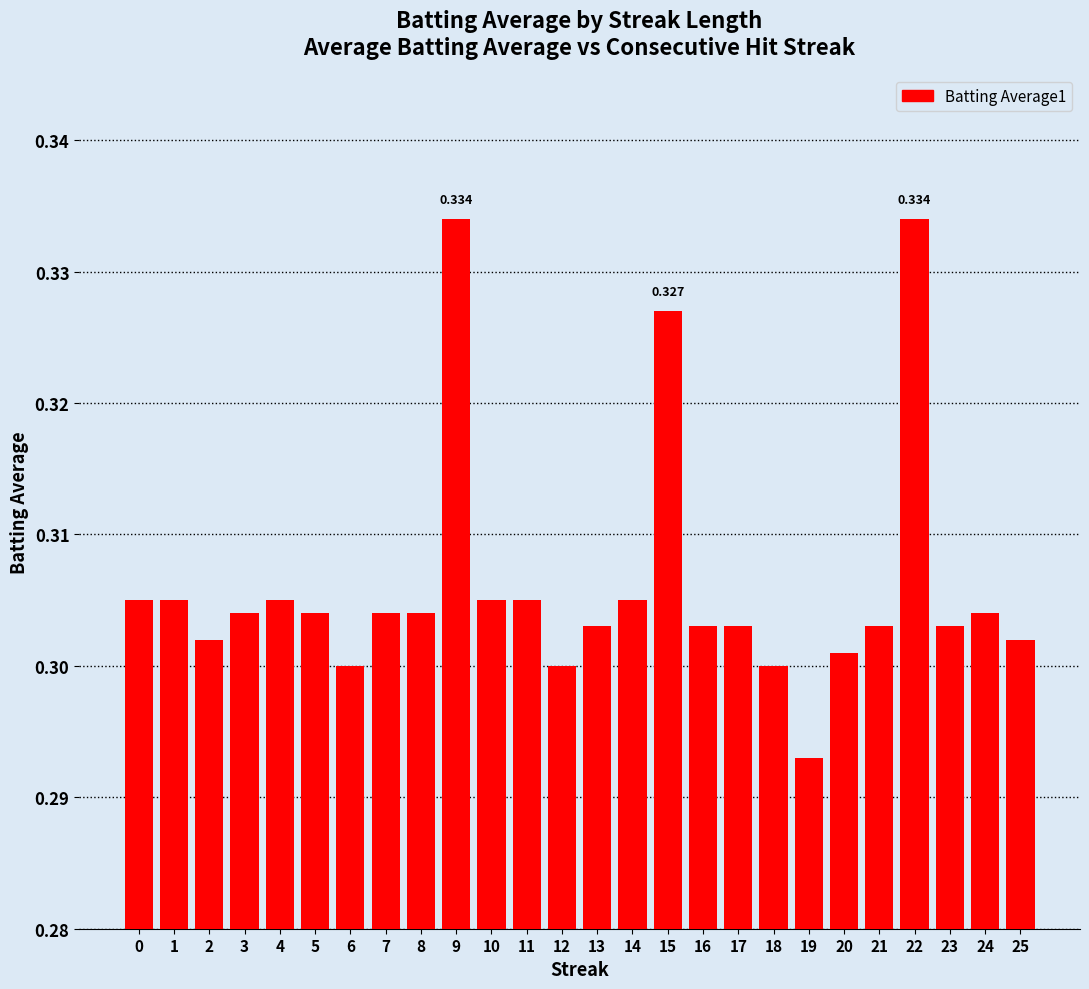

What is the value of the 21st bar from the left?

0.3